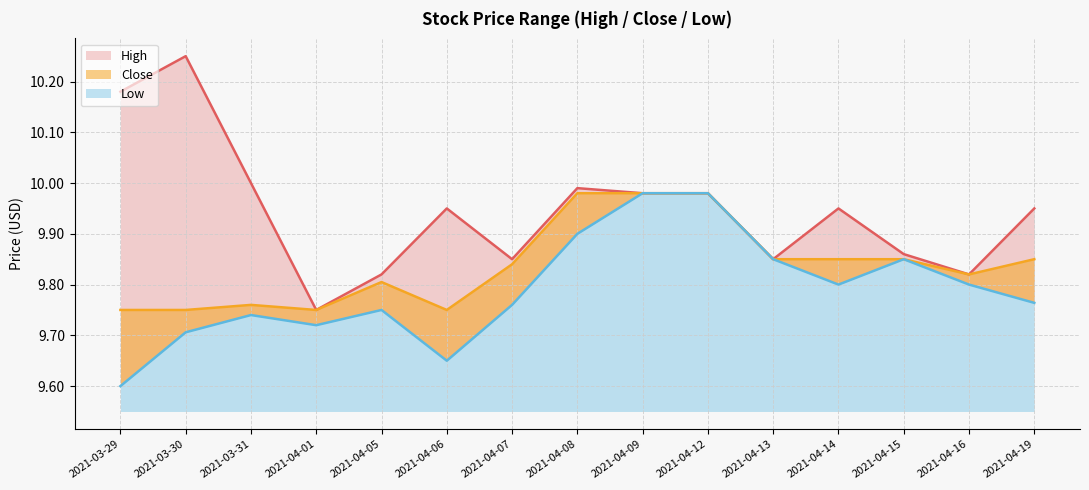

Rank the series by their average value, from lowest to highest.

Low, Close, High